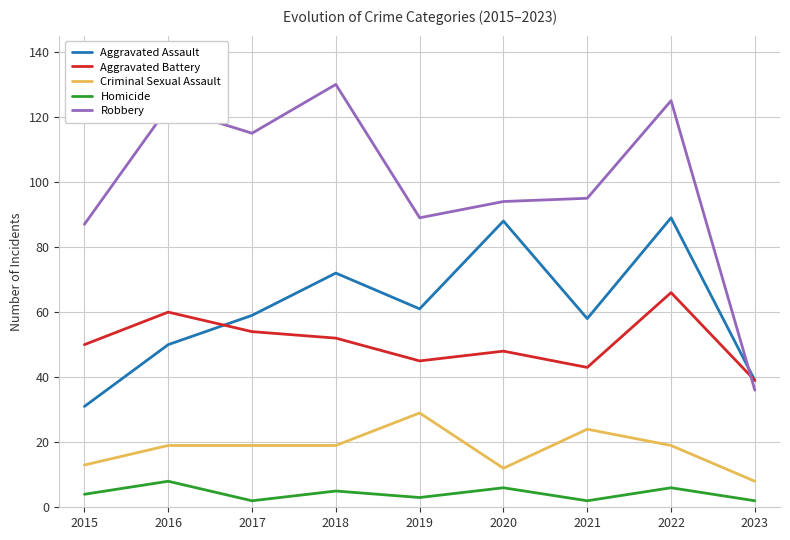

Which series has the largest total across all categories?

Robbery